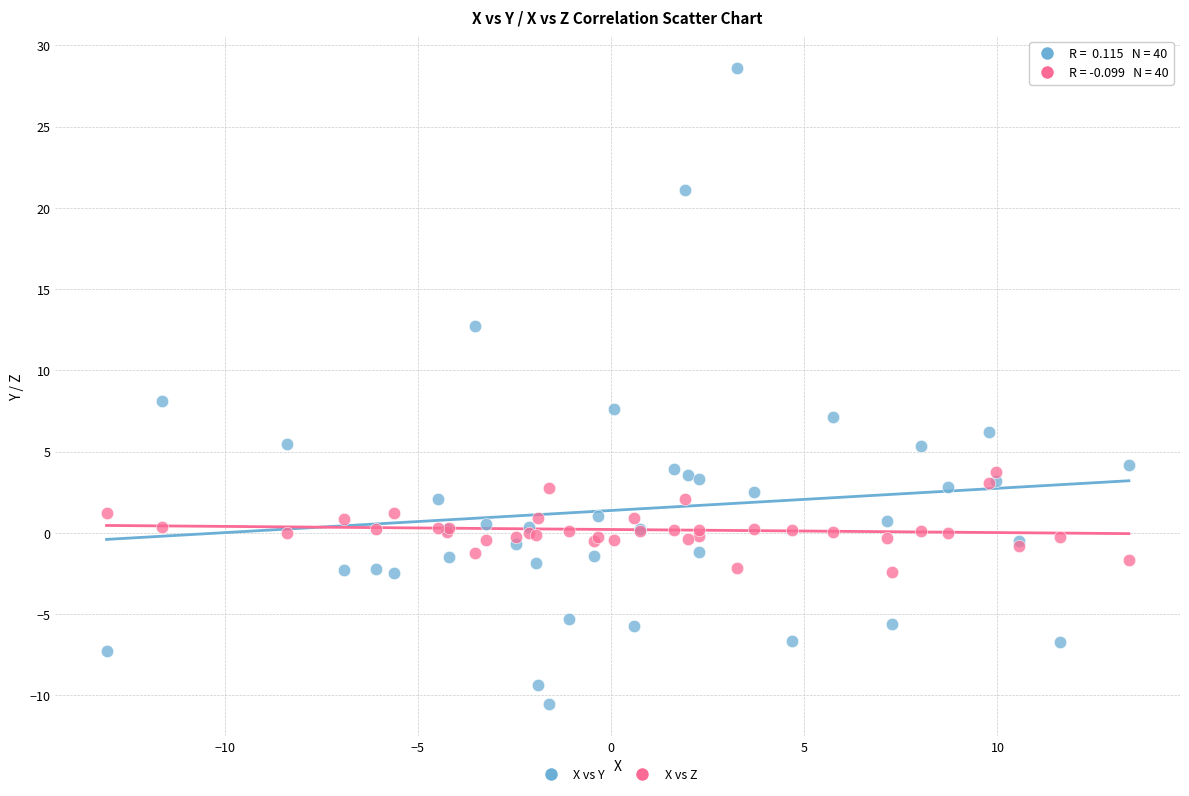

What are all the series names shown in the legend?

X vs Y, X vs Z